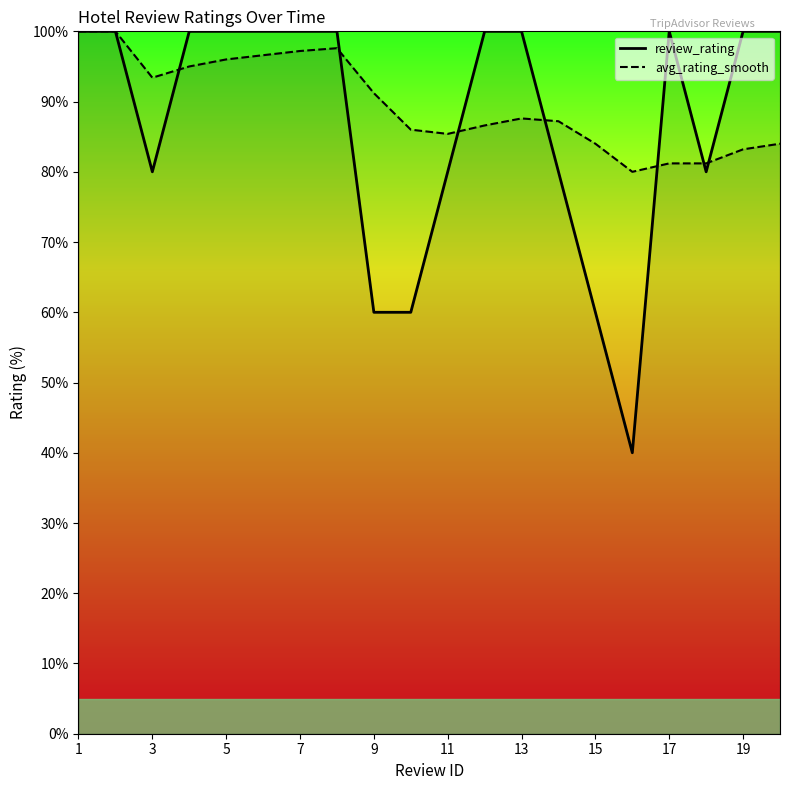

What value does the review_rating series have at 3?

80.0